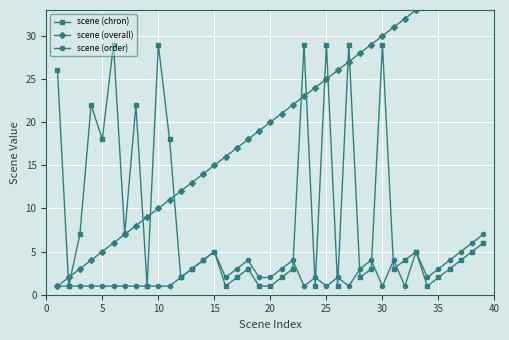

What is the smallest value displayed?

1